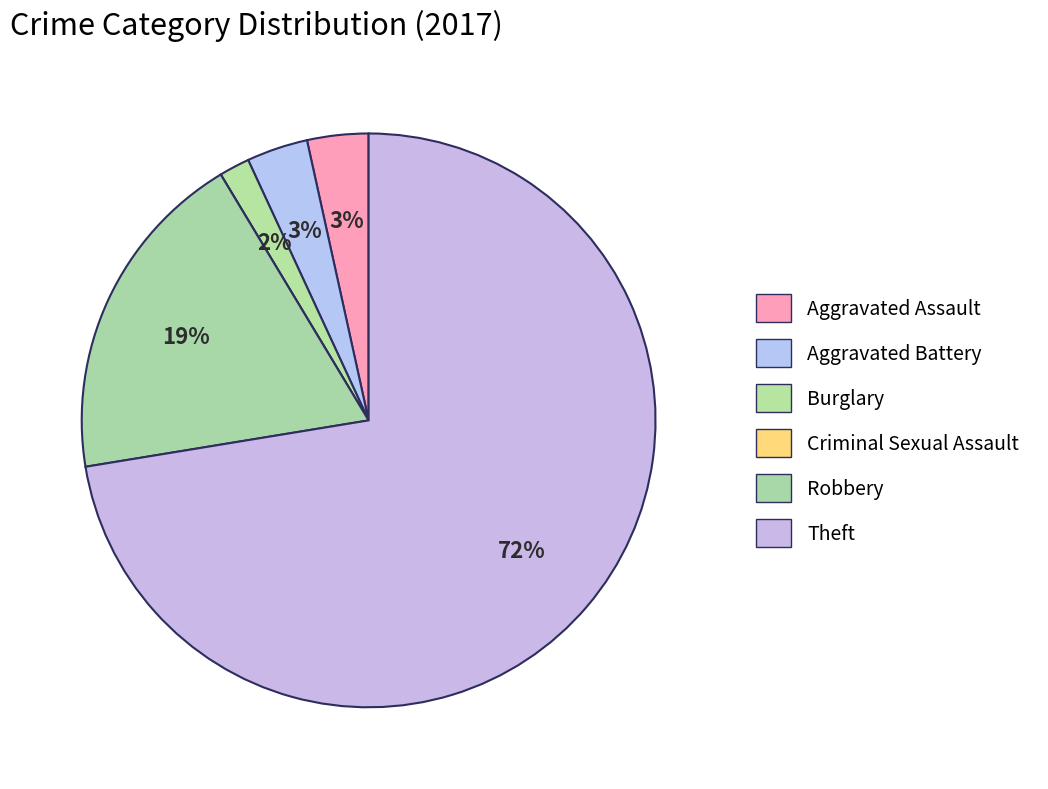

To the nearest percent, what is the combined percentage of Aggravated Assault and Robbery?

22%